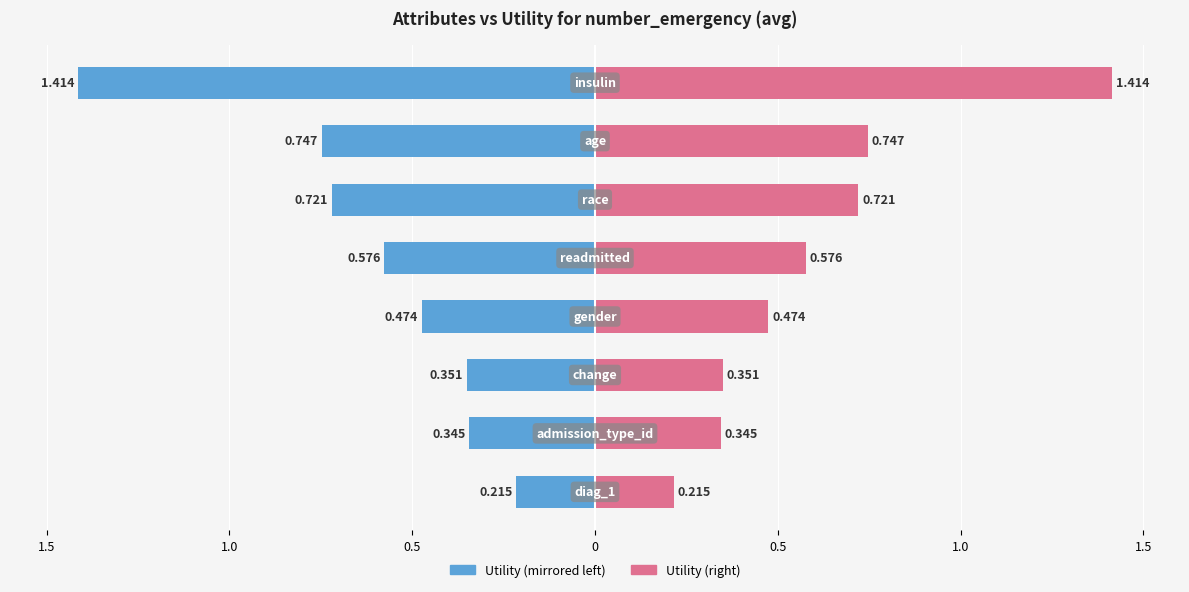

What is the label of the 5th bar from the left?

gender